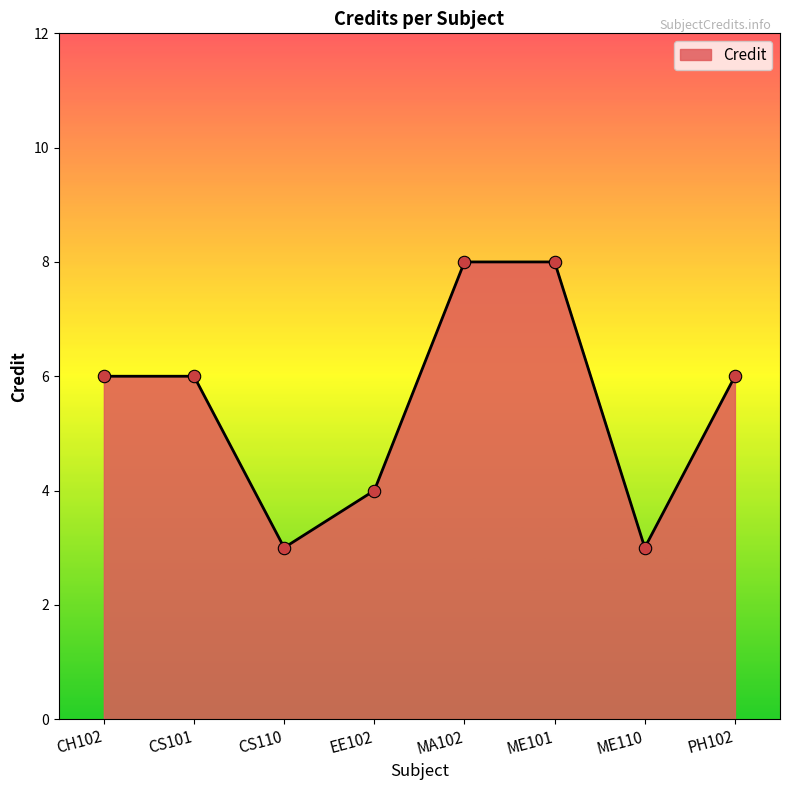

What is the ratio of the value at PH102 to the value at EE102?

1.5